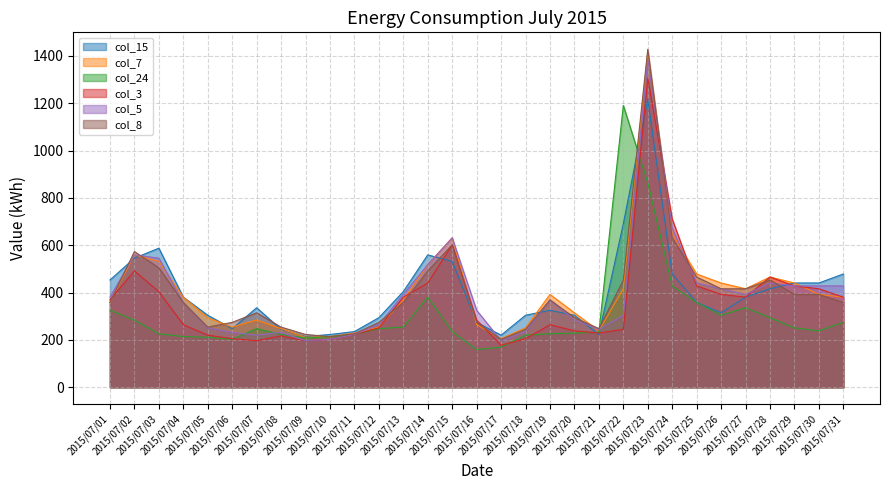

True or false: col_5 and col_8 intersect in this chart.

True